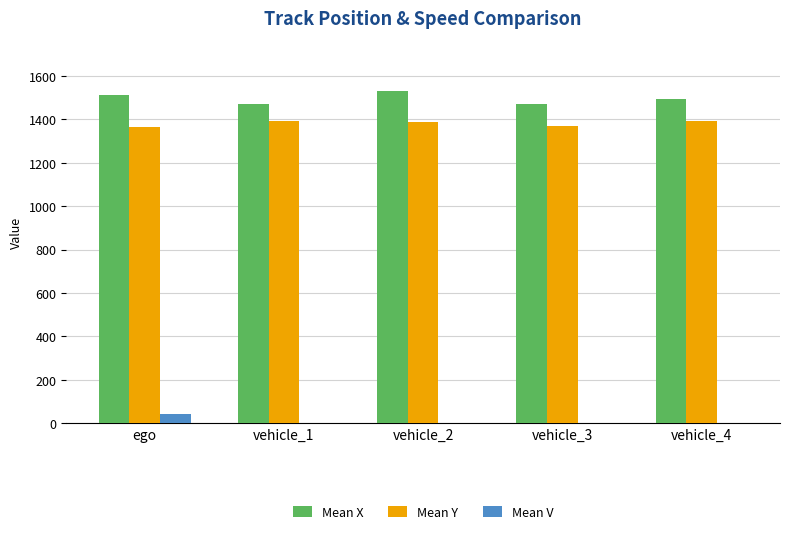

Which series has the largest total across all categories?

Mean X